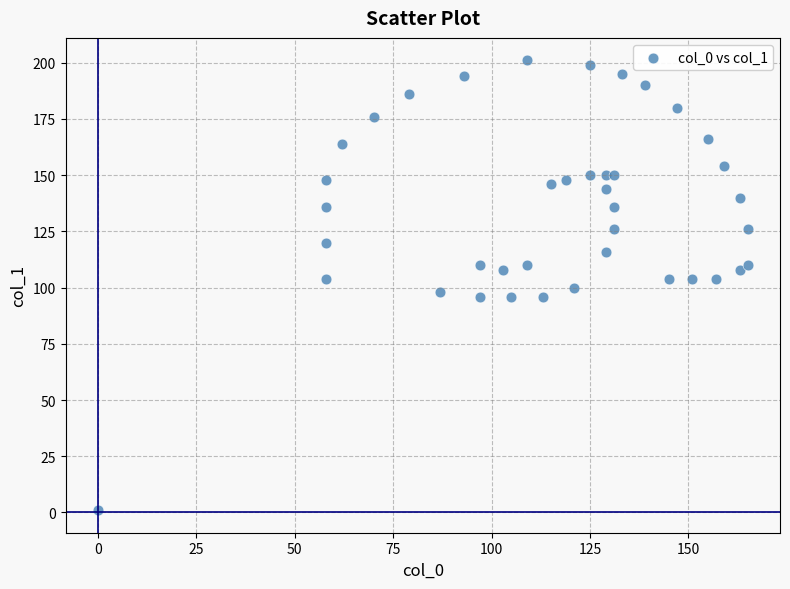

What is the range of Y values (max minus min)?

200